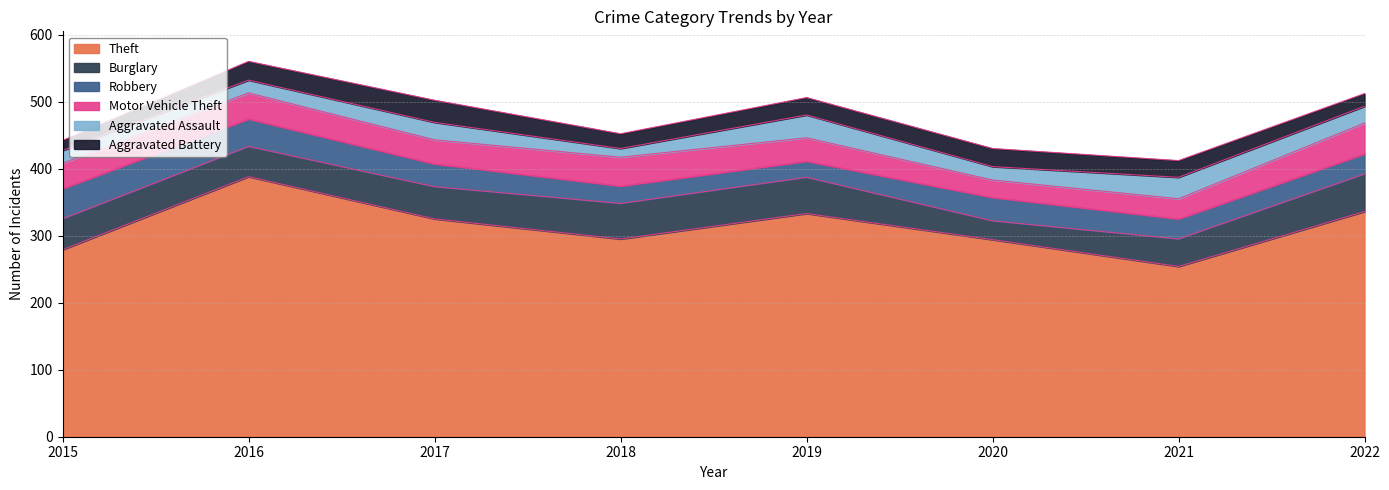

How many values in the Theft series exceed 325?

3